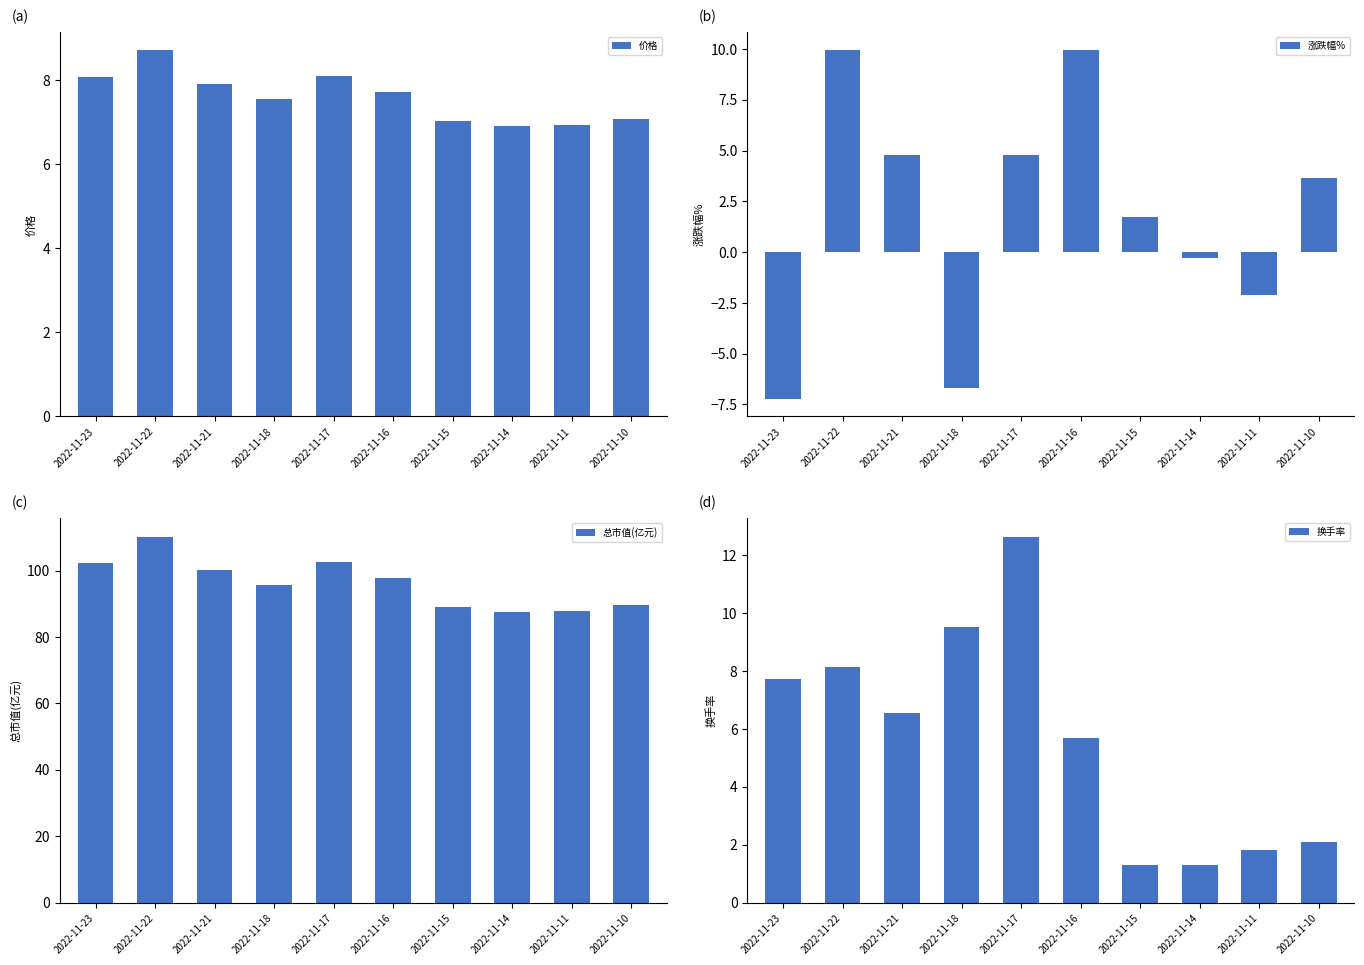

Which series has the largest range (max minus min)?

总市值(亿元)